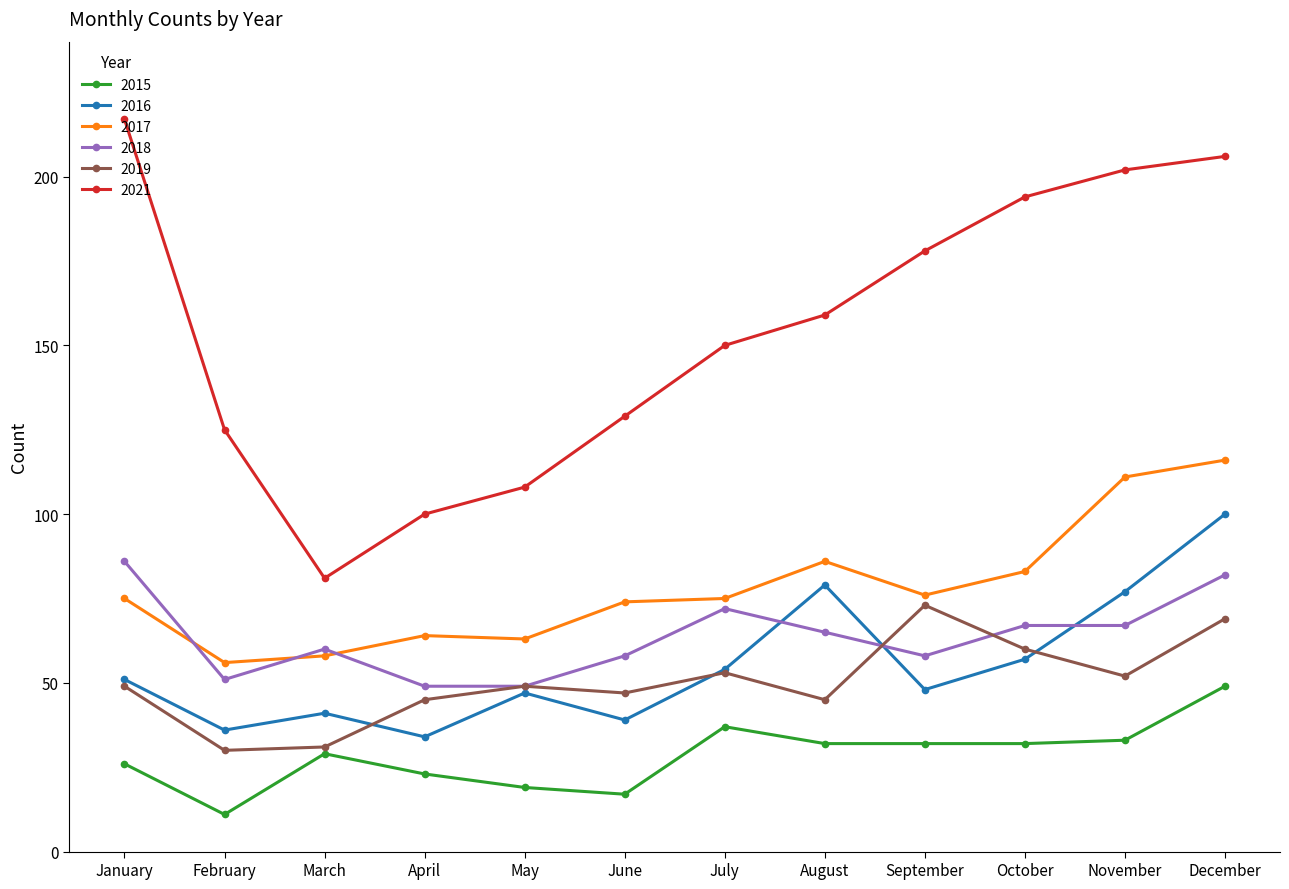

Reading left to right, transcribe all the data shown in this chart.

2015: 26	11	29	23	19	17	37	32	32	32	33	49
2016: 51	36	41	34	47	39	54	79	48	57	77	100
2017: 75	56	58	64	63	74	75	86	76	83	111	116
2018: 86	51	60	49	49	58	72	65	58	67	67	82
2019: 49	30	31	45	49	47	53	45	73	60	52	69
2021: 217	125	81	100	108	129	150	159	178	194	202	206